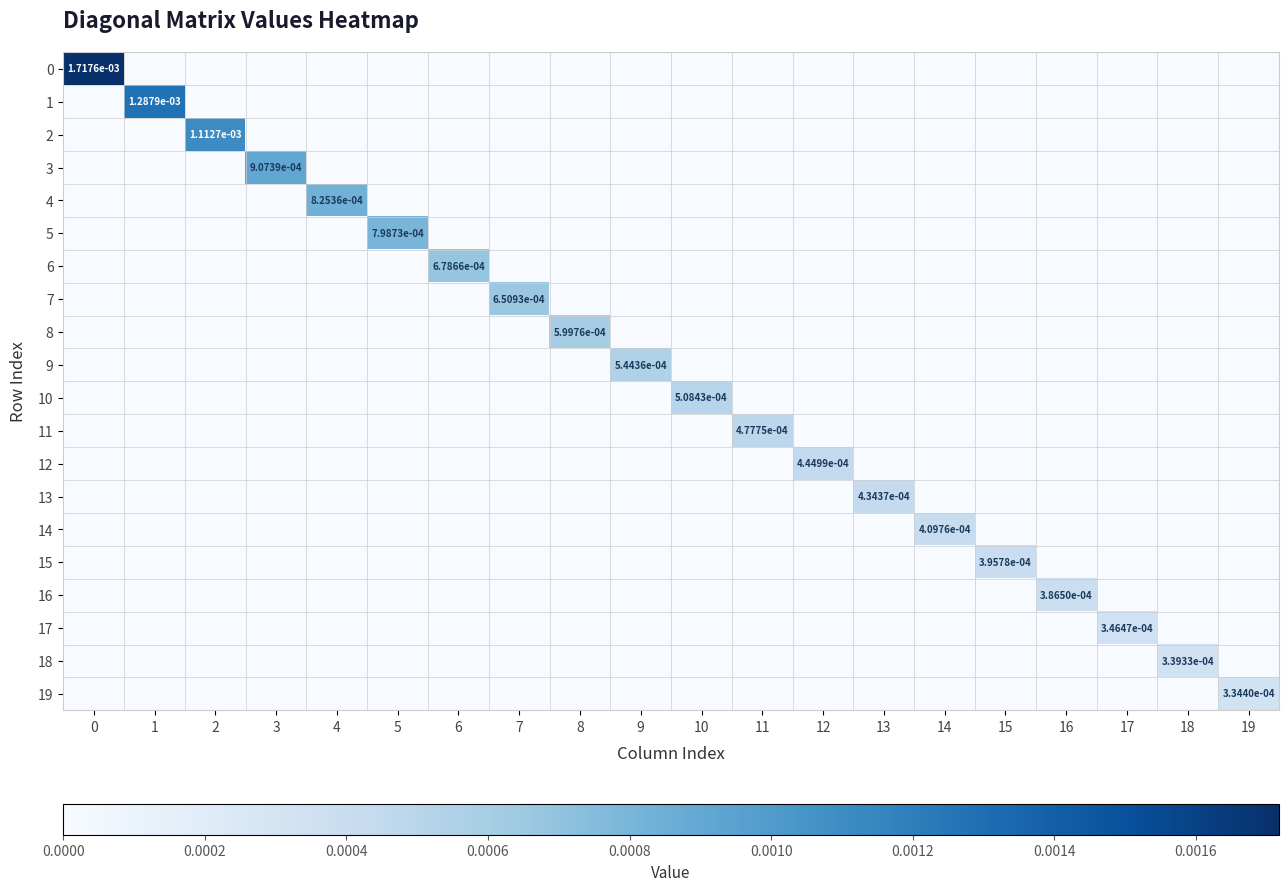

Count the 19 values in the range 0 to 1.

20